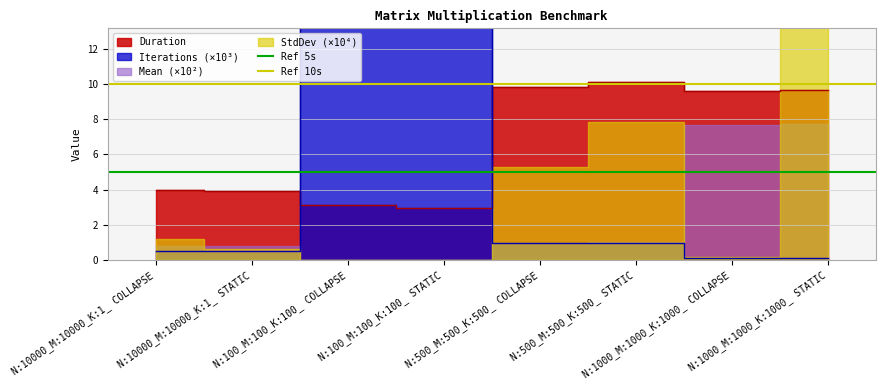

What is the maximum value for Ref 10s?

10